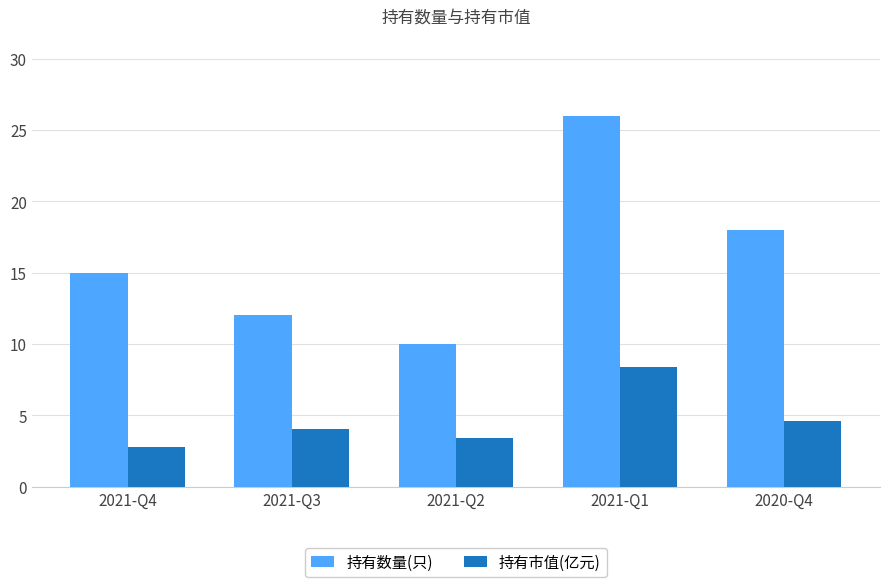

Is it true that 持有市值(亿元) equals 2.0 at 2021-Q2?

False